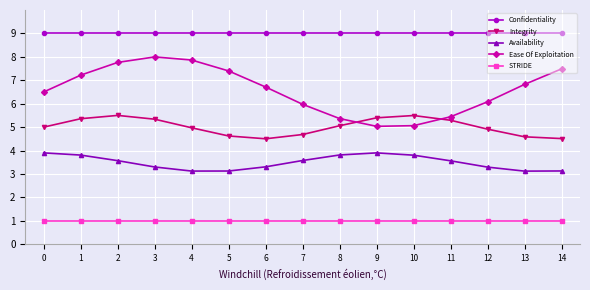

The value of Integrity at 12 is 4.9. True or false?

True